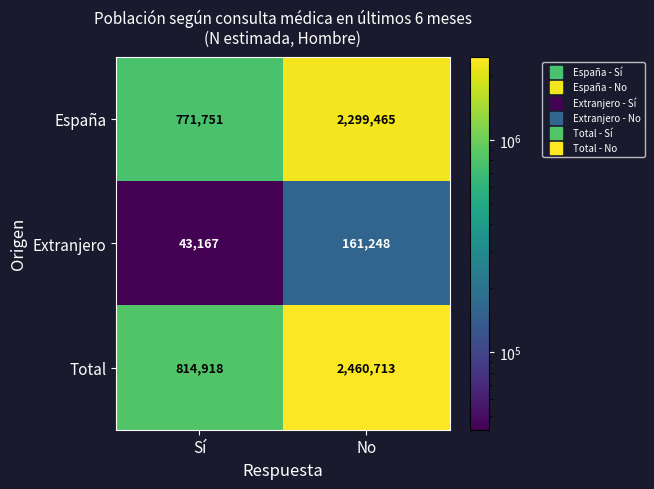

Reading left to right, list all the values displayed in this chart.

España: 771751	2299465
Extranjero: 43167	161248
Total: 814918	2460713